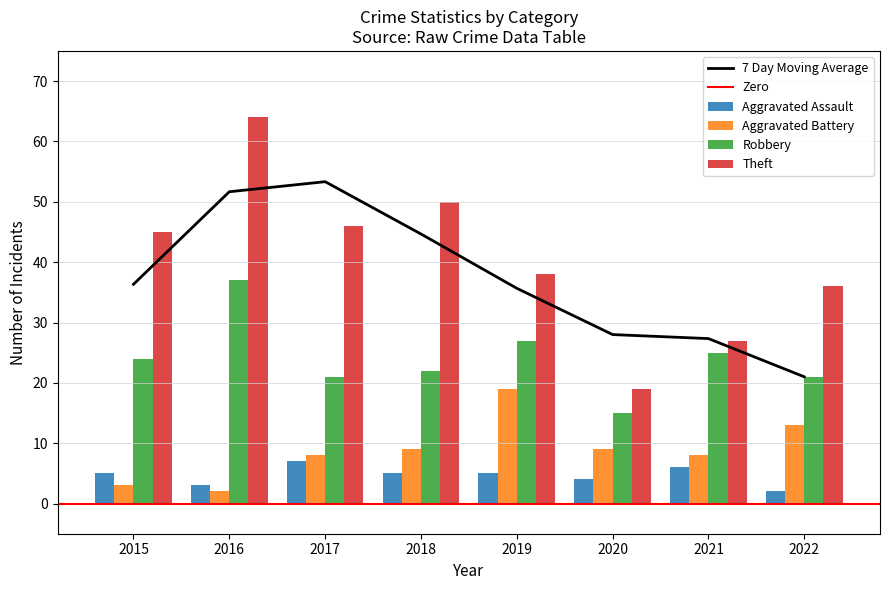

Which series changed the most between 2018 and 2021?

Theft